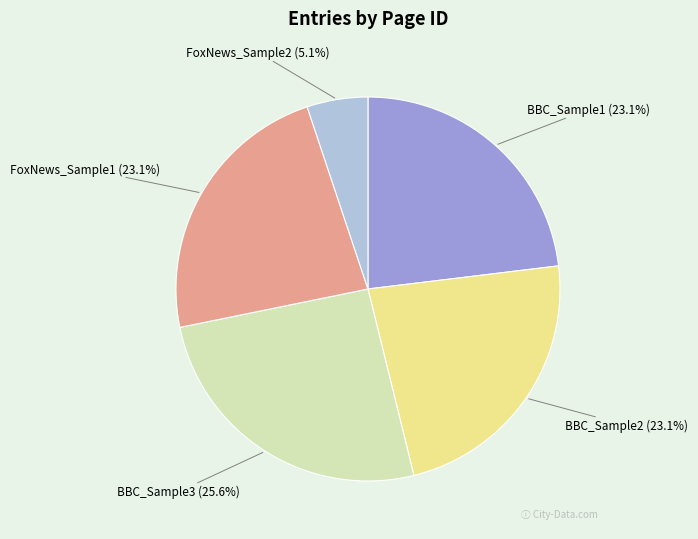

To the nearest percent, what percentage of the pie is FoxNews_Sample2?

5%